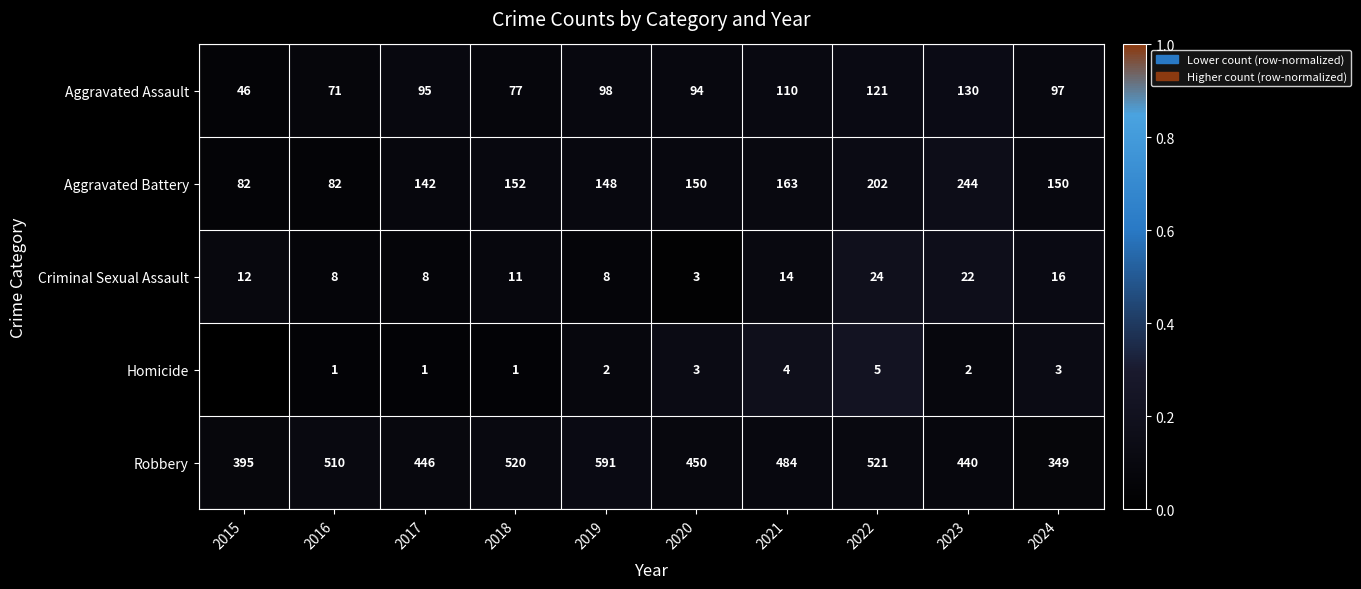

At which category is the sum across all series the highest?

2022